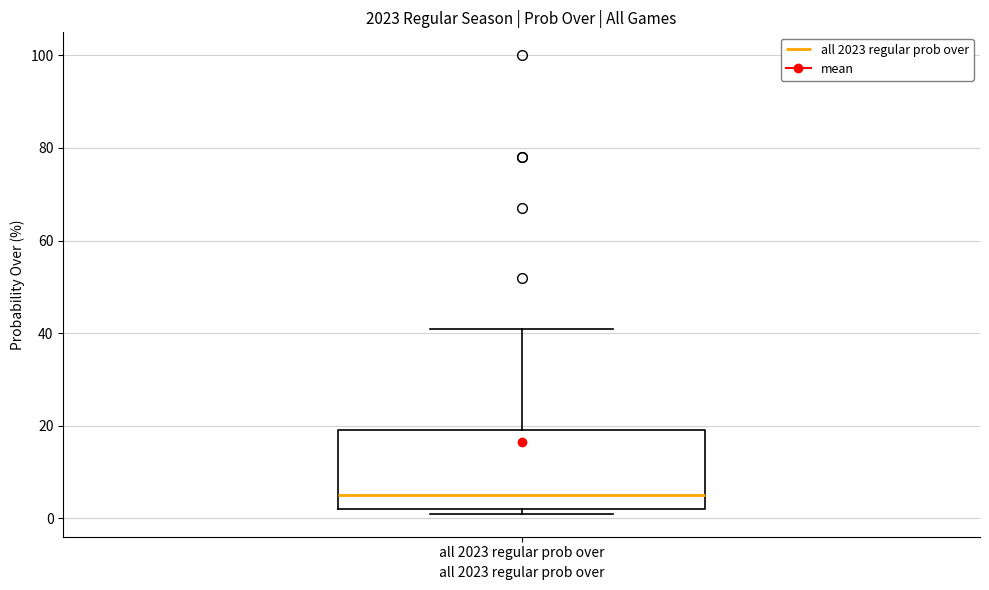

Read this box plot against the y-axis: the position of the median line, the range covered by the box, and the ends of both whiskers. The values are not printed on the chart, so give them approximately, as read against the axis.

median 6, box 2 to 20, whiskers 2 (just below the box's lower edge) to 42